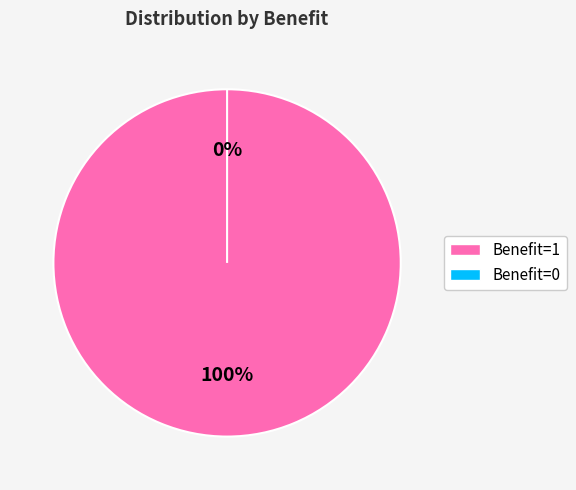

Which slice is the largest?

1